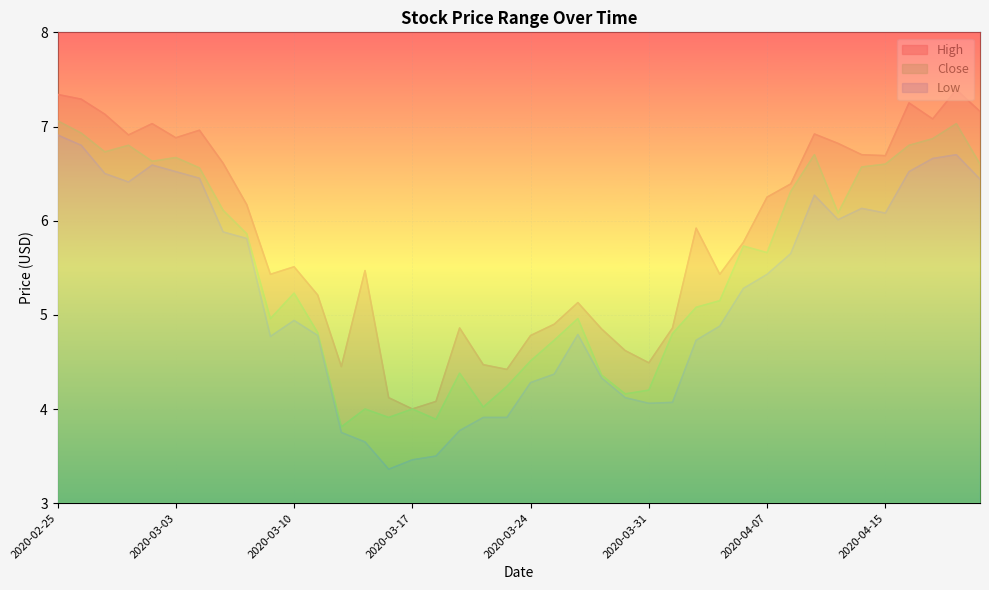

True or false: High has more than 0 points higher than both neighbors.

True